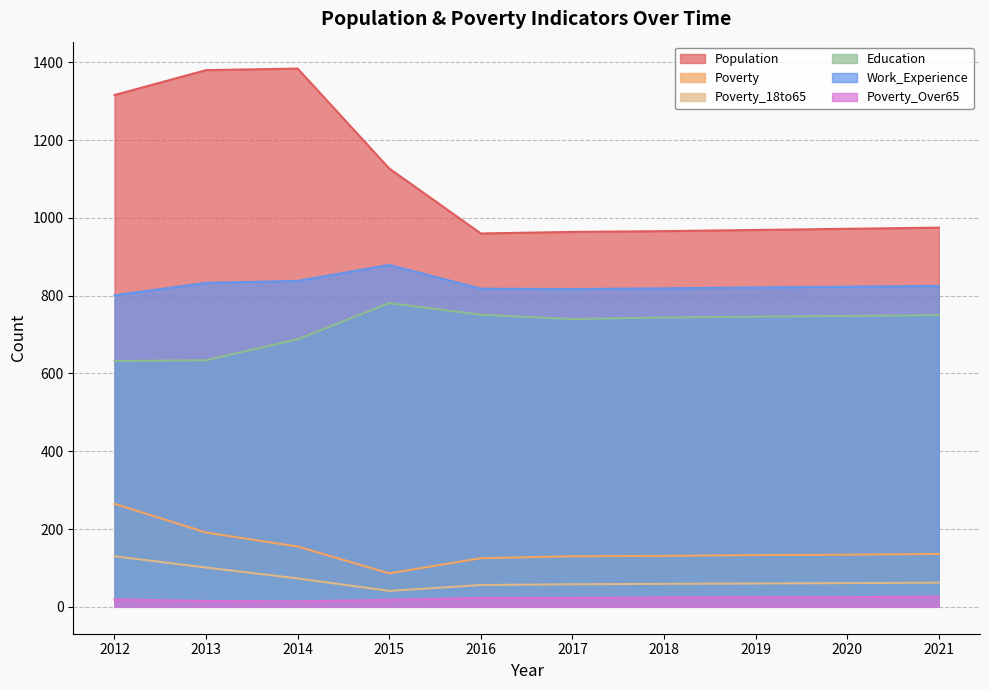

True or false: Poverty_Over65 and Poverty_18to65 cross at least once.

False